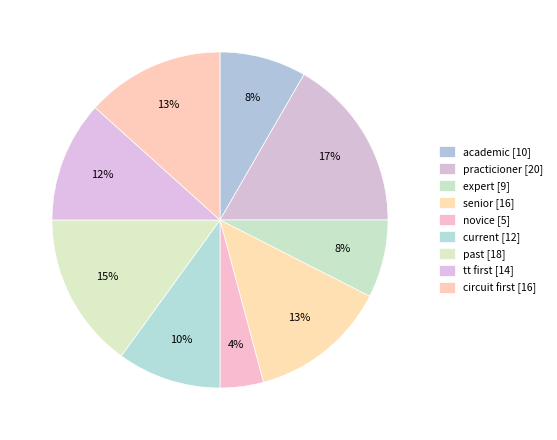

What is the change in value from expert to senior?

+7